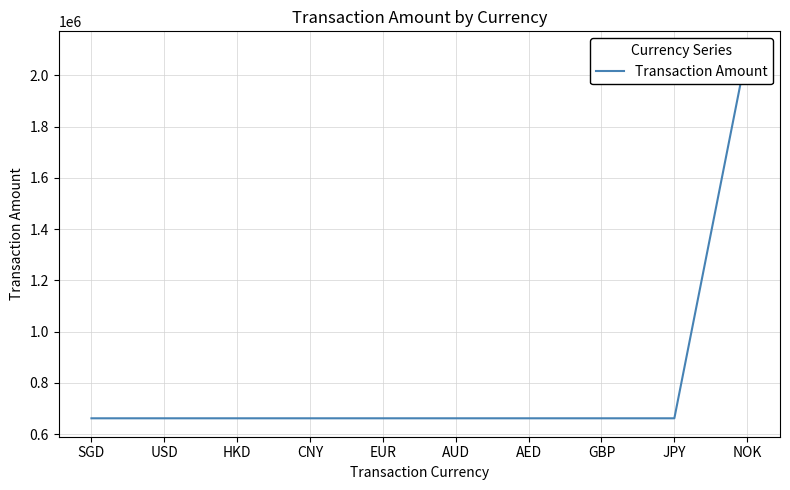

What is the difference between the maximum and second lowest values?

1438004